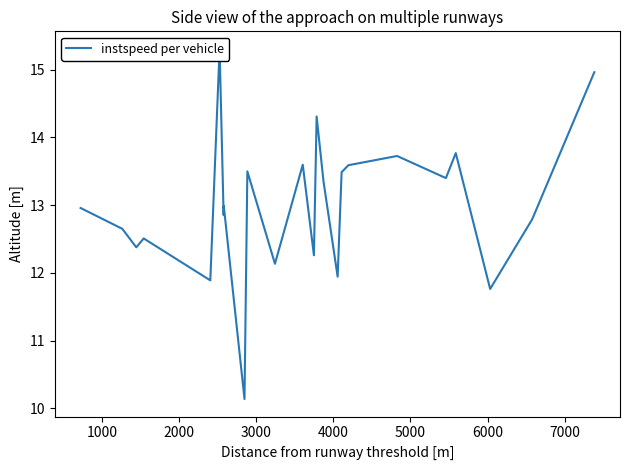

What is the average value?

13.0